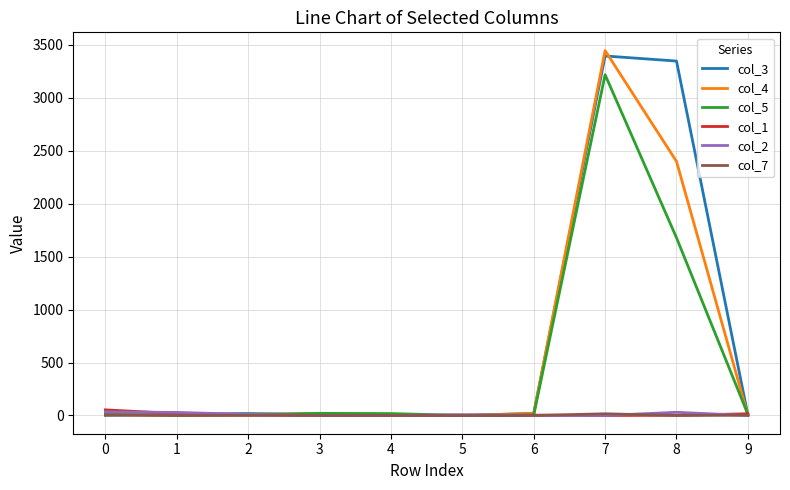

What is the difference between the maximum and minimum values in the col_3 series?

3396